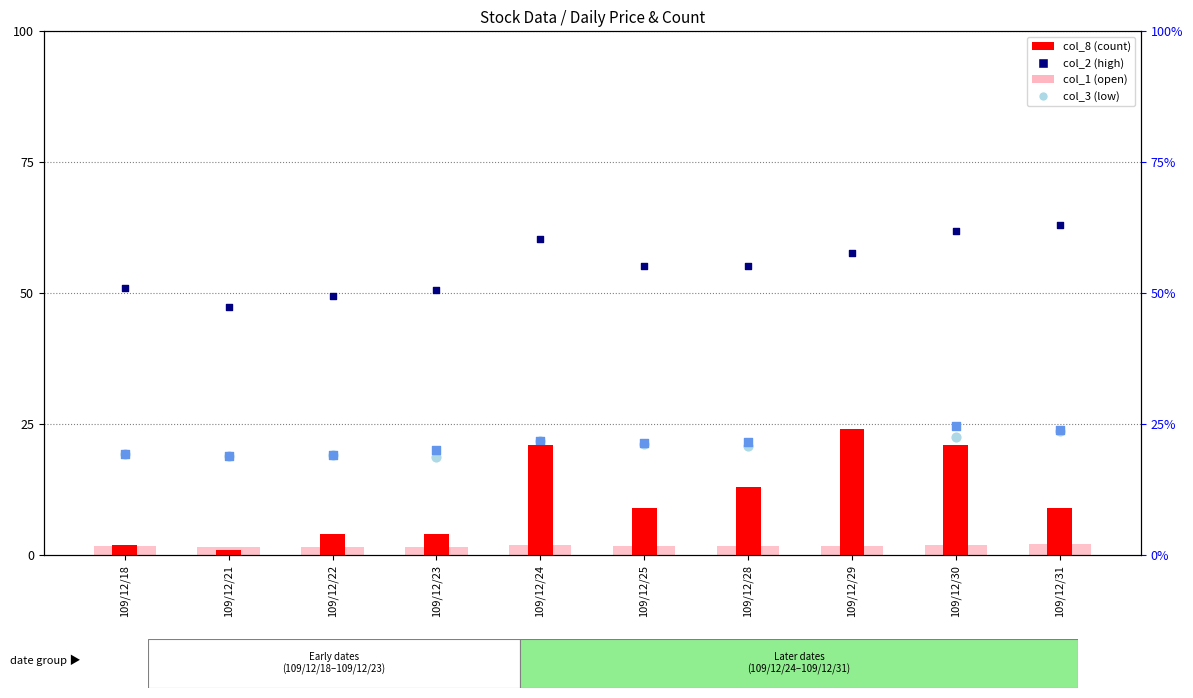

Which series contains the highest Y value?

col_2 (high)